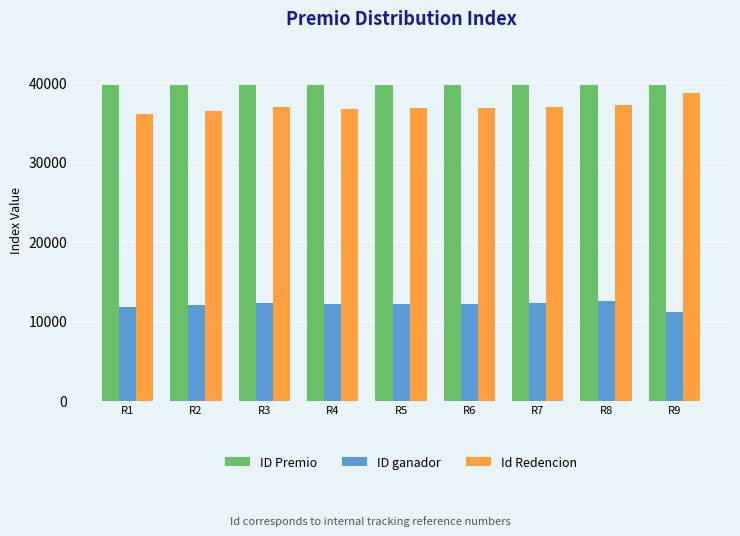

Read the ID Premio value at R9.

39641